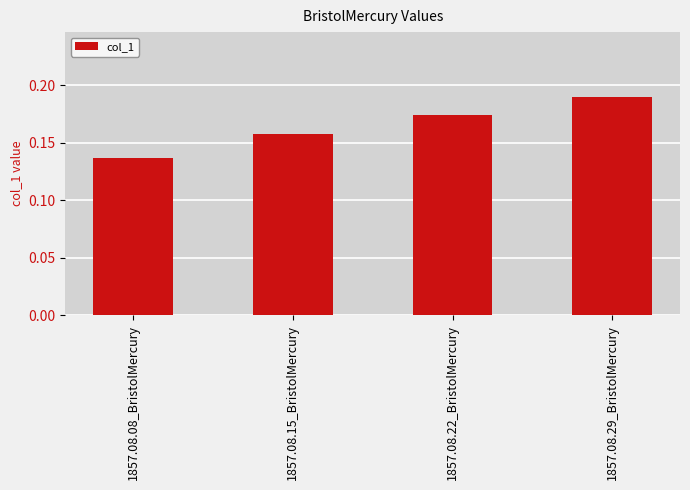

Between 1857.08.08_BristolMercury and 1857.08.29_BristolMercury, which is larger?

1857.08.29_BristolMercury